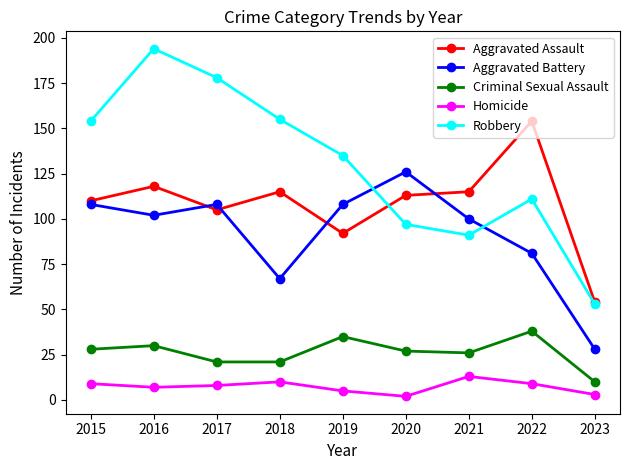

Reading left to right, list all the values displayed in this chart.

Aggravated Assault: 2015=110	2016=118	2017=105	2018=115	2019=92	2020=113	2021=115	2022=154	2023=54
Aggravated Battery: 2015=108	2016=102	2017=108	2018=67	2019=108	2020=126	2021=100	2022=81	2023=28
Criminal Sexual Assault: 2015=28	2016=30	2017=21	2018=21	2019=35	2020=27	2021=26	2022=38	2023=10
Homicide: 2015=9	2016=7	2017=8	2018=10	2019=5	2020=2	2021=13	2022=9	2023=3
Robbery: 2015=154	2016=194	2017=178	2018=155	2019=135	2020=97	2021=91	2022=111	2023=53